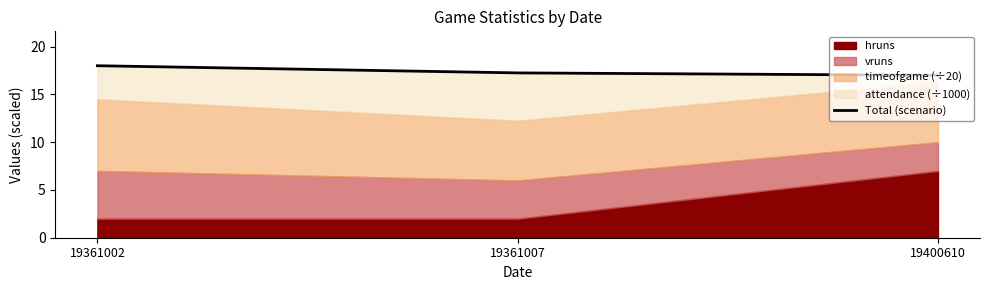

Which has a higher value, 19400610 or 19361002?

19361002